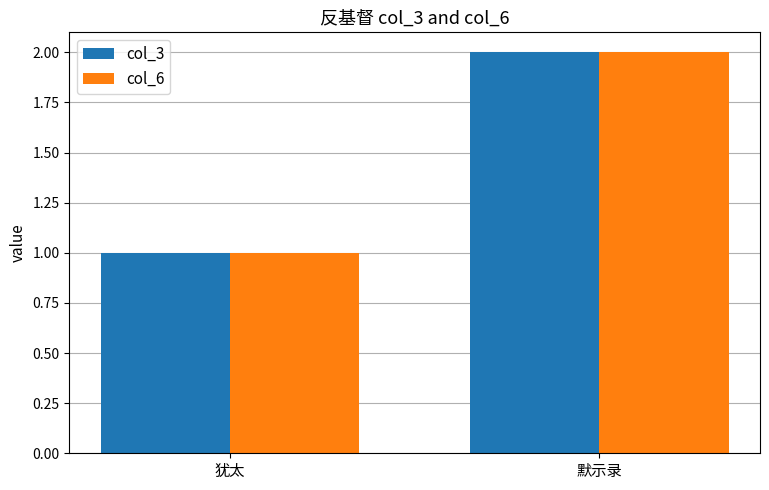

What are all the series names shown in the legend?

col_3, col_6